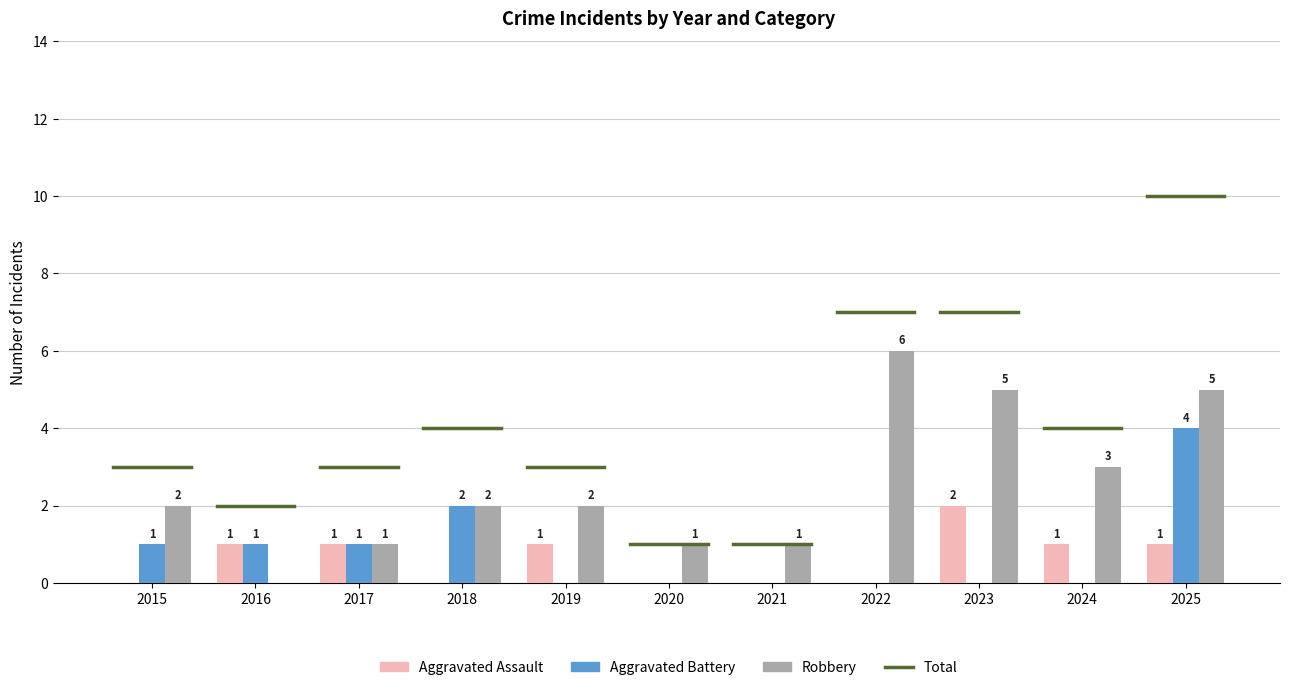

What is the sum of all Robbery values?

28